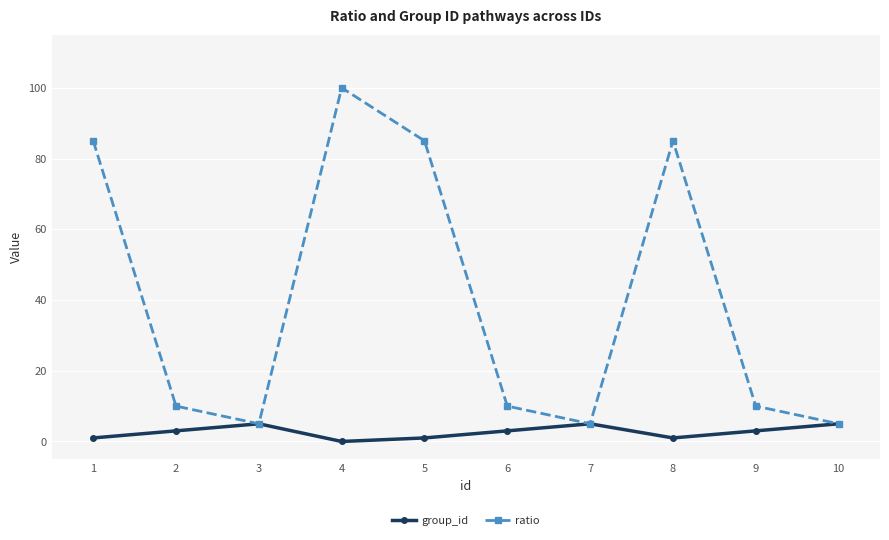

Is this an area chart (filled region under the line)?

No